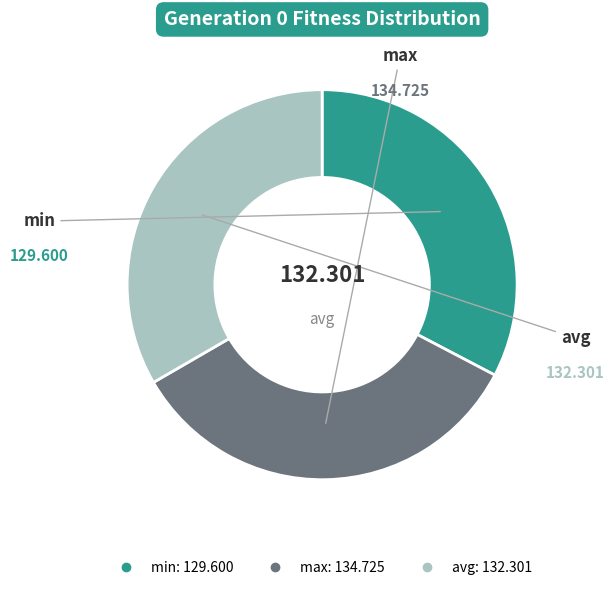

Which slice is the smallest?

min